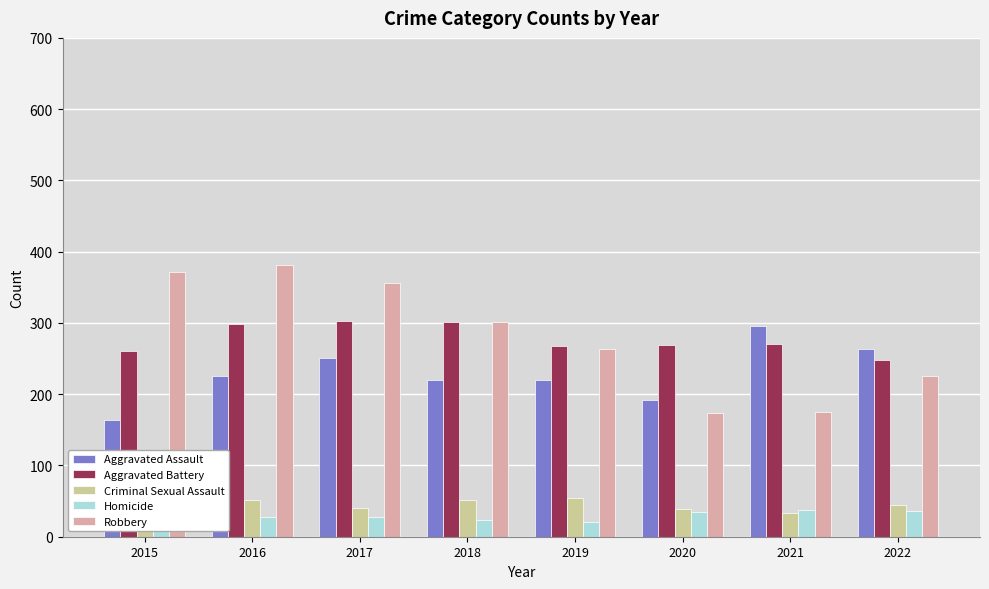

What is the highest value of the Aggravated Battery series?

303